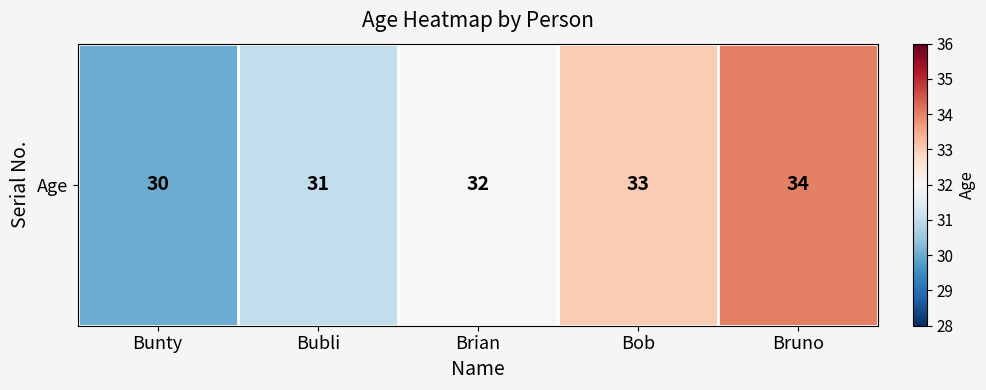

List the labels in order of value, largest first.

Bruno, Bob, Brian, Bubli, Bunty